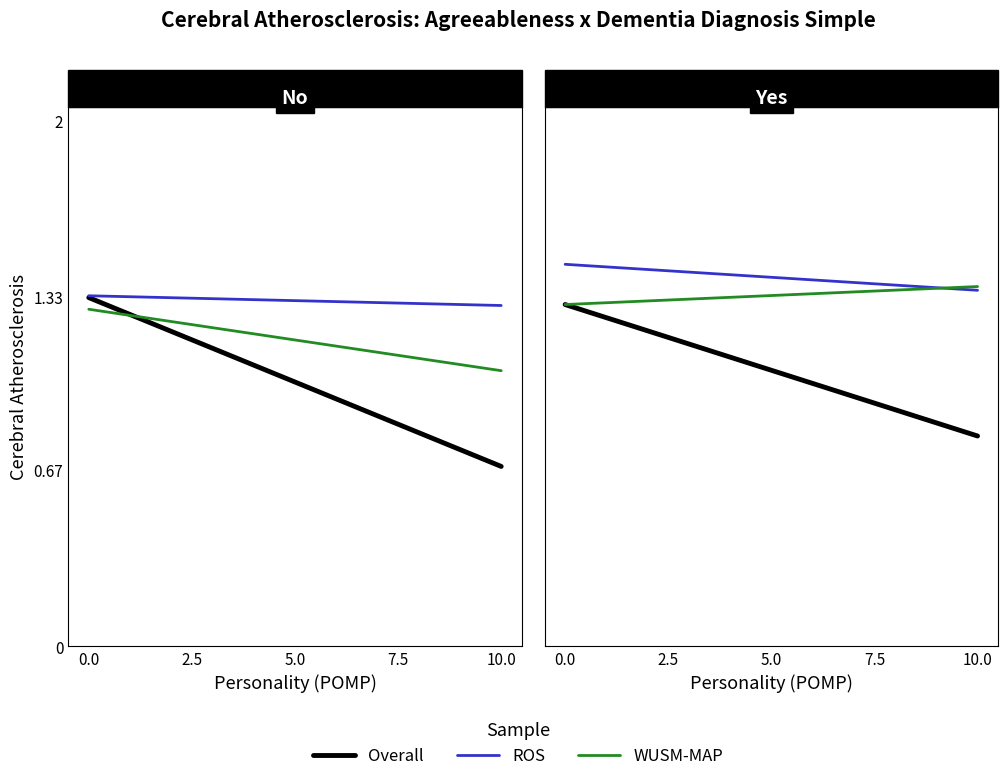

True or false: WUSM-MAP has a value of 1.3 at 0.0.

True